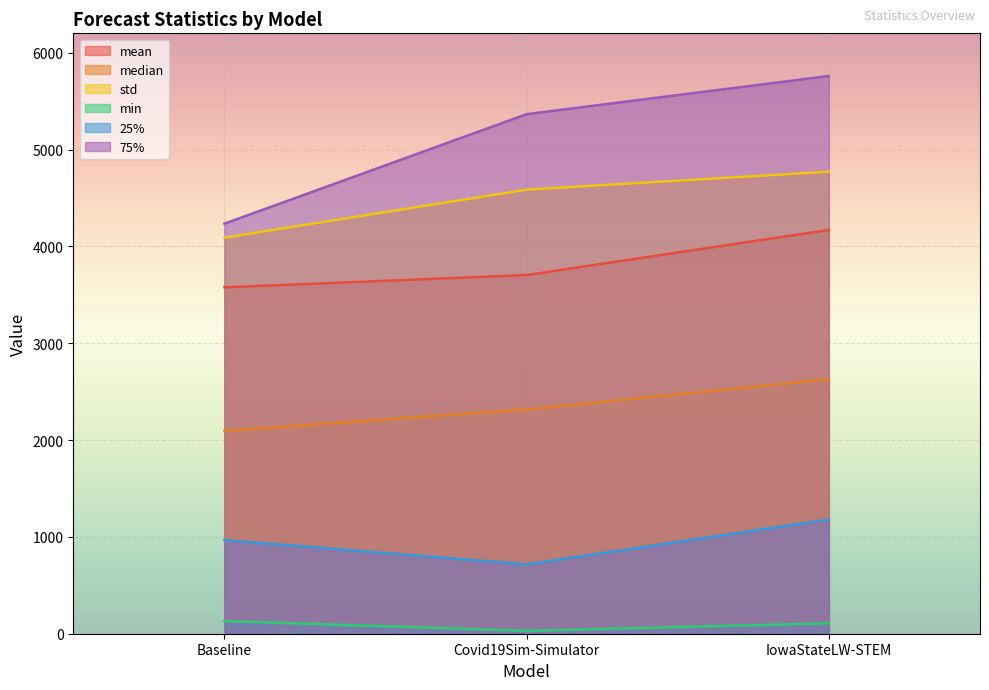

What is the value of the 75% point at the 1st from the left?

4234.4